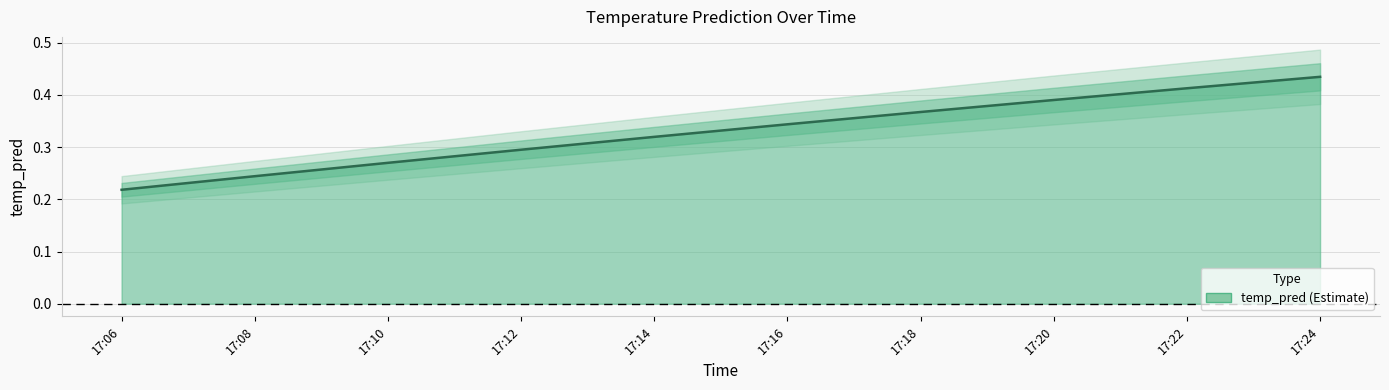

What is the sum of the values at 17:22 and 17:18?

0.8